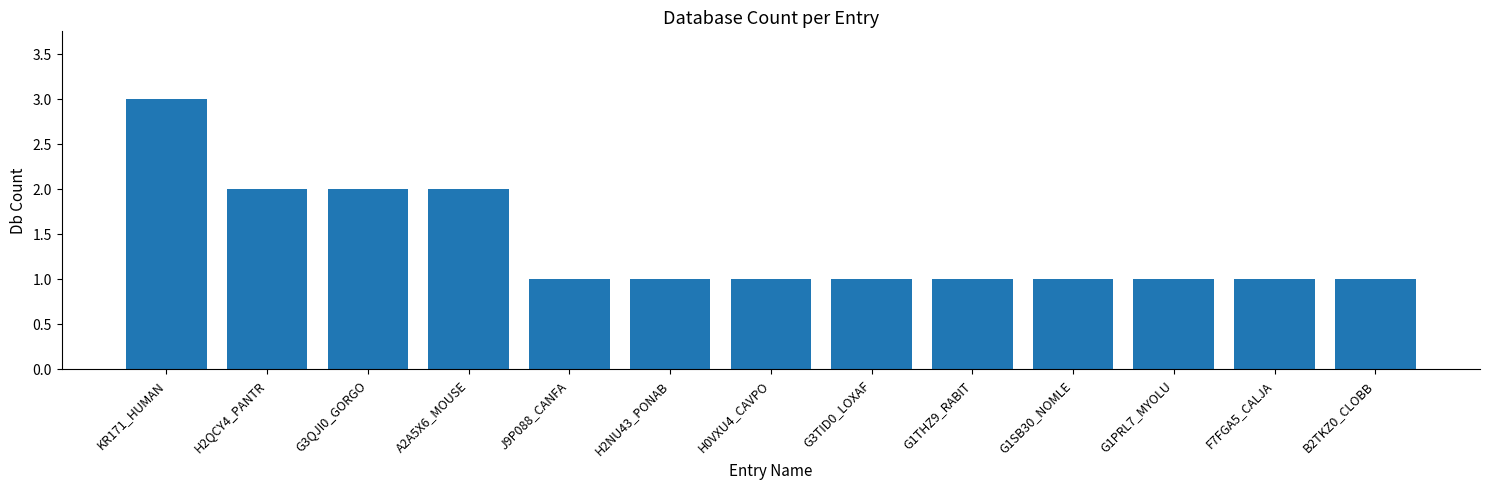

How many bars are there in total?

13